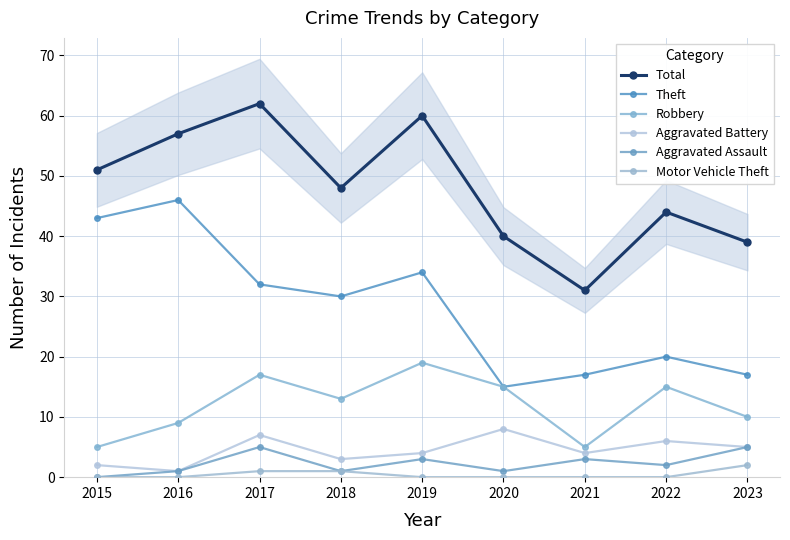

Is the value of Theft at 2021 greater than the value of Robbery at 2019?

No